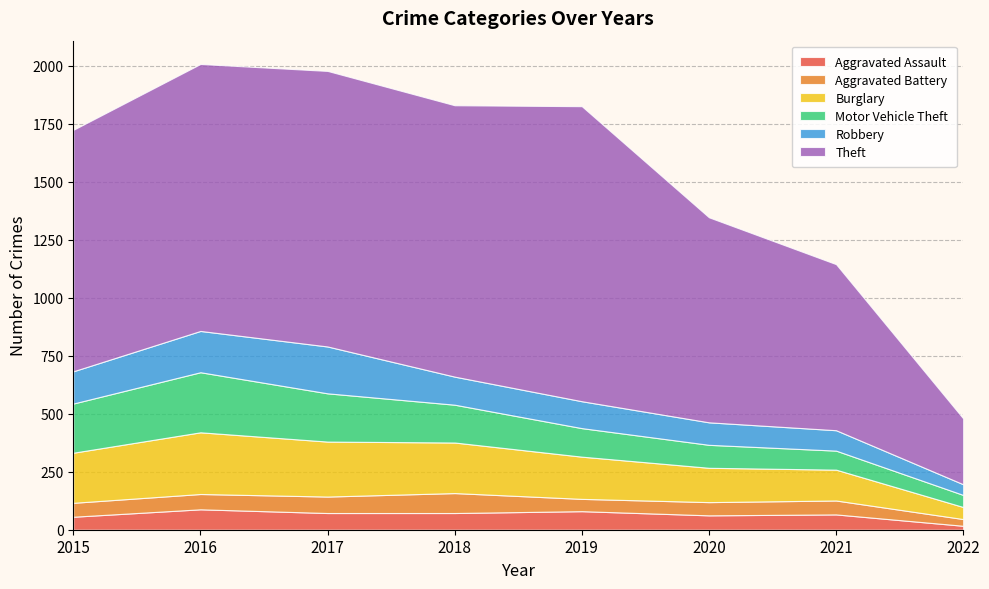

Reading left to right, transcribe all the data shown in this chart.

Aggravated Assault: 2015=56	2016=88	2017=72	2018=72	2019=80	2020=62	2021=66	2022=17
Aggravated Battery: 2015=60	2016=66	2017=71	2018=86	2019=53	2020=57	2021=60	2022=29
Burglary: 2015=216	2016=266	2017=237	2018=218	2019=182	2020=148	2021=133	2022=52
Motor Vehicle Theft: 2015=212	2016=259	2017=208	2018=163	2019=123	2020=99	2021=82	2022=52
Robbery: 2015=139	2016=178	2017=202	2018=121	2019=116	2020=97	2021=88	2022=46
Theft: 2015=1041	2016=1151	2017=1188	2018=1170	2019=1272	2020=884	2021=716	2022=284